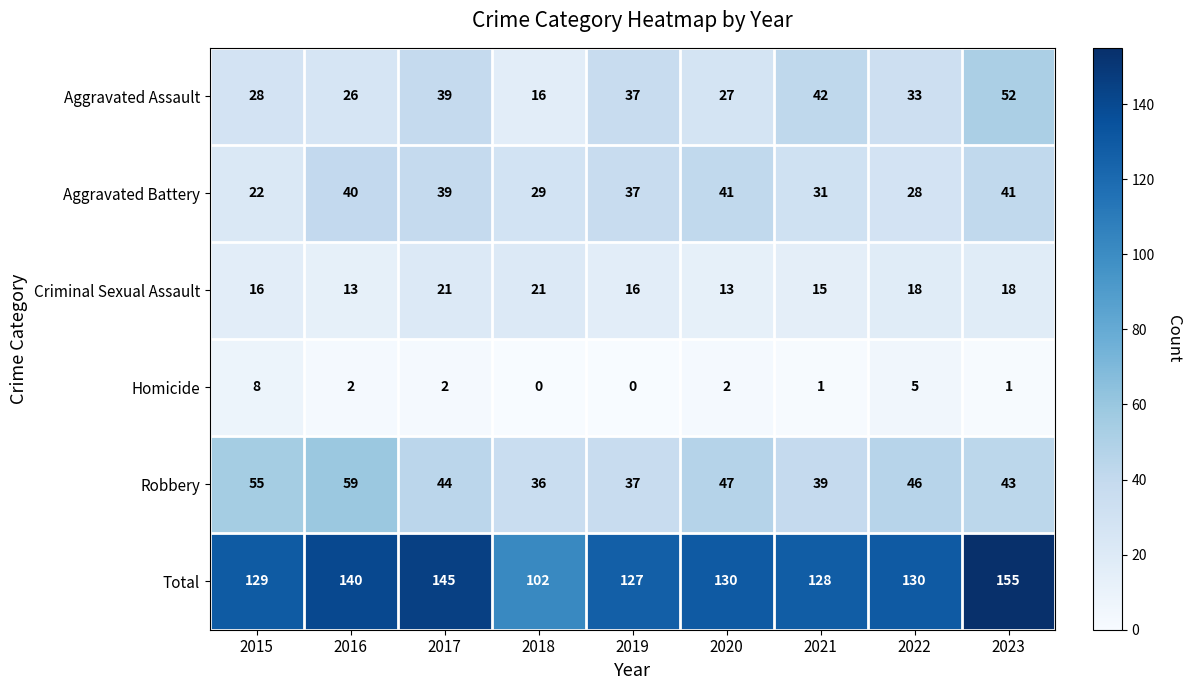

At which category does the chart reach its peak across all series?

2023